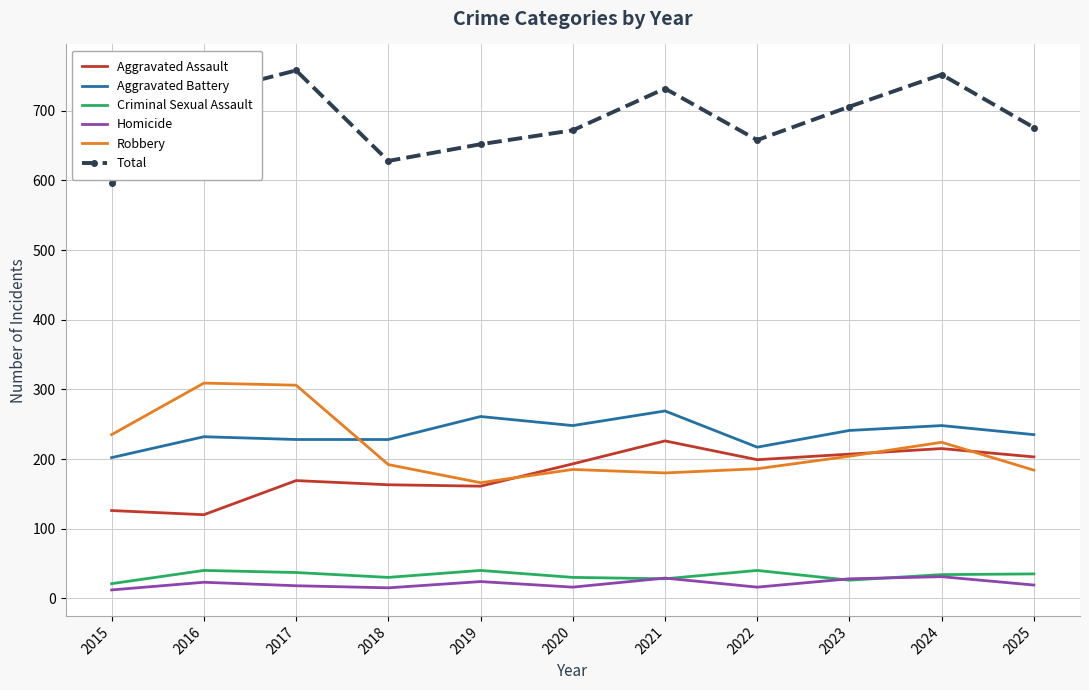

True or false: Homicide and Robbery cross at least once.

False